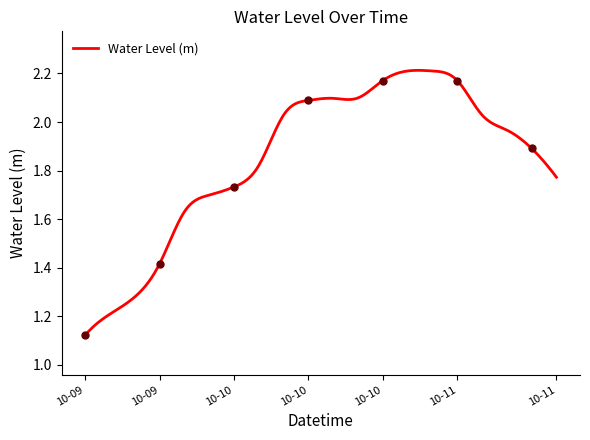

Reading left to right, extract all data points from this chart.

1.1	1.2	1.3	1.4	1.6	1.7	1.7	1.8	2.0	2.1	2.1	2.1	2.2	2.2	2.2	2.2	2.0	2.0	1.9	1.8